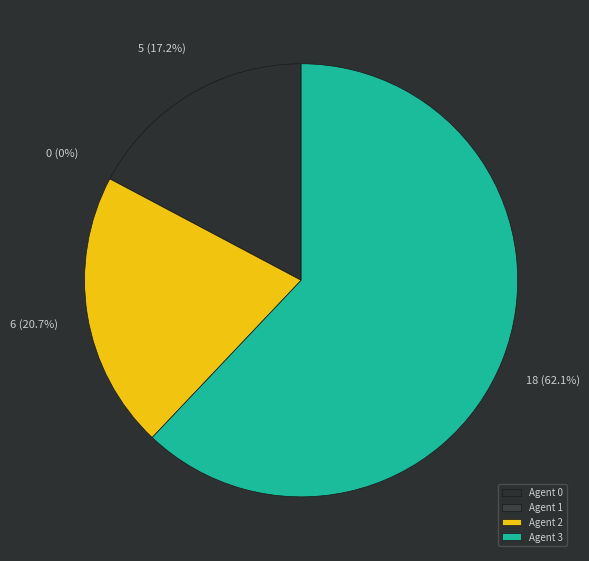

Count the number of slices in the pie.

4